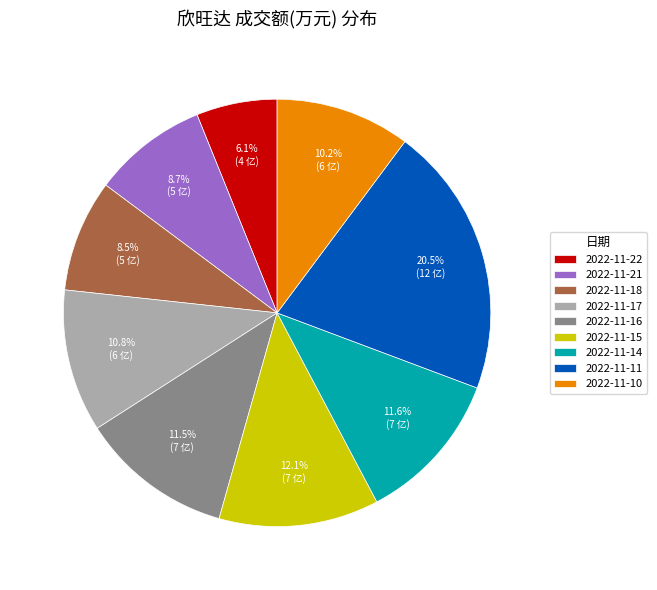

Which category has the biggest portion of the pie?

2022-11-11